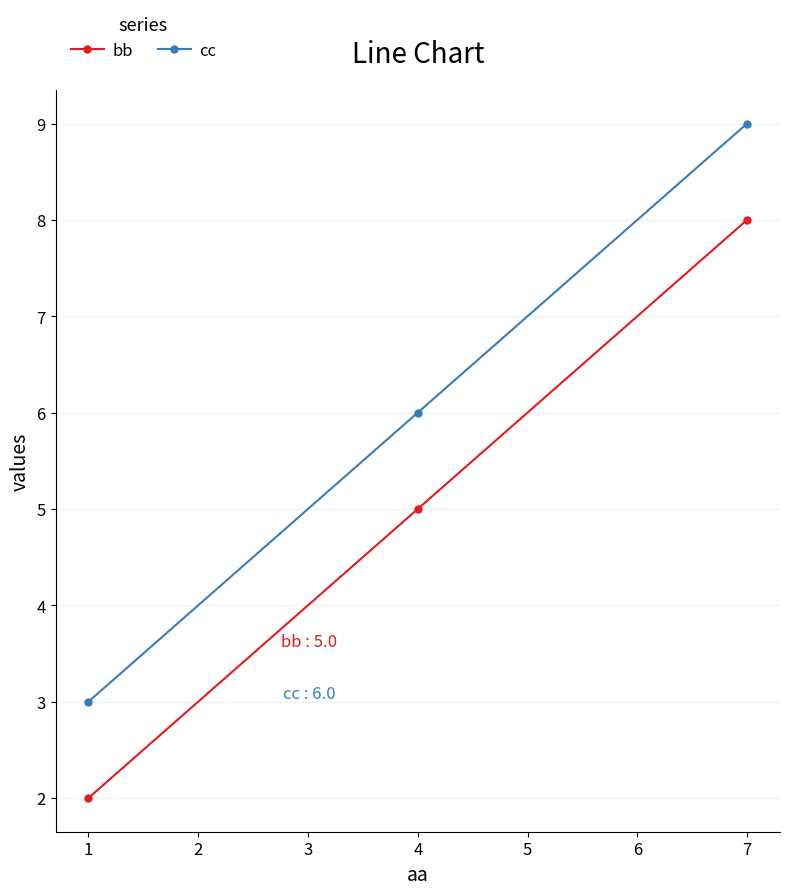

Reading left to right, what are all the values shown in this chart?

bb: 2	5	8
cc: 3	6	9